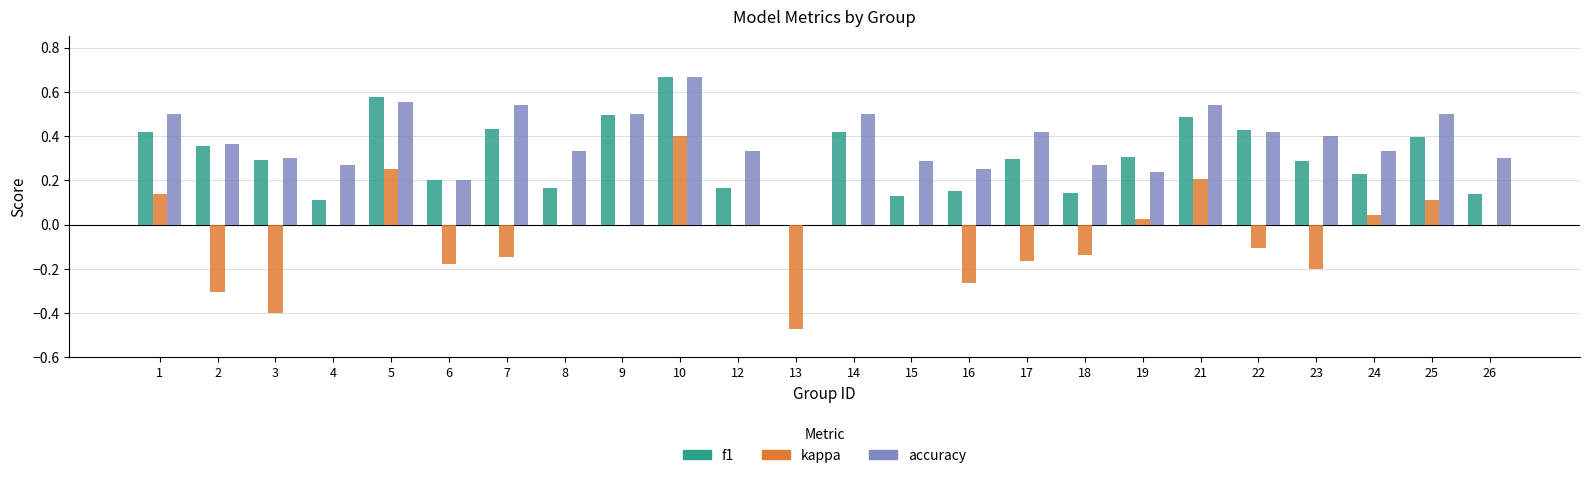

How many values in f1 are above zero?

23